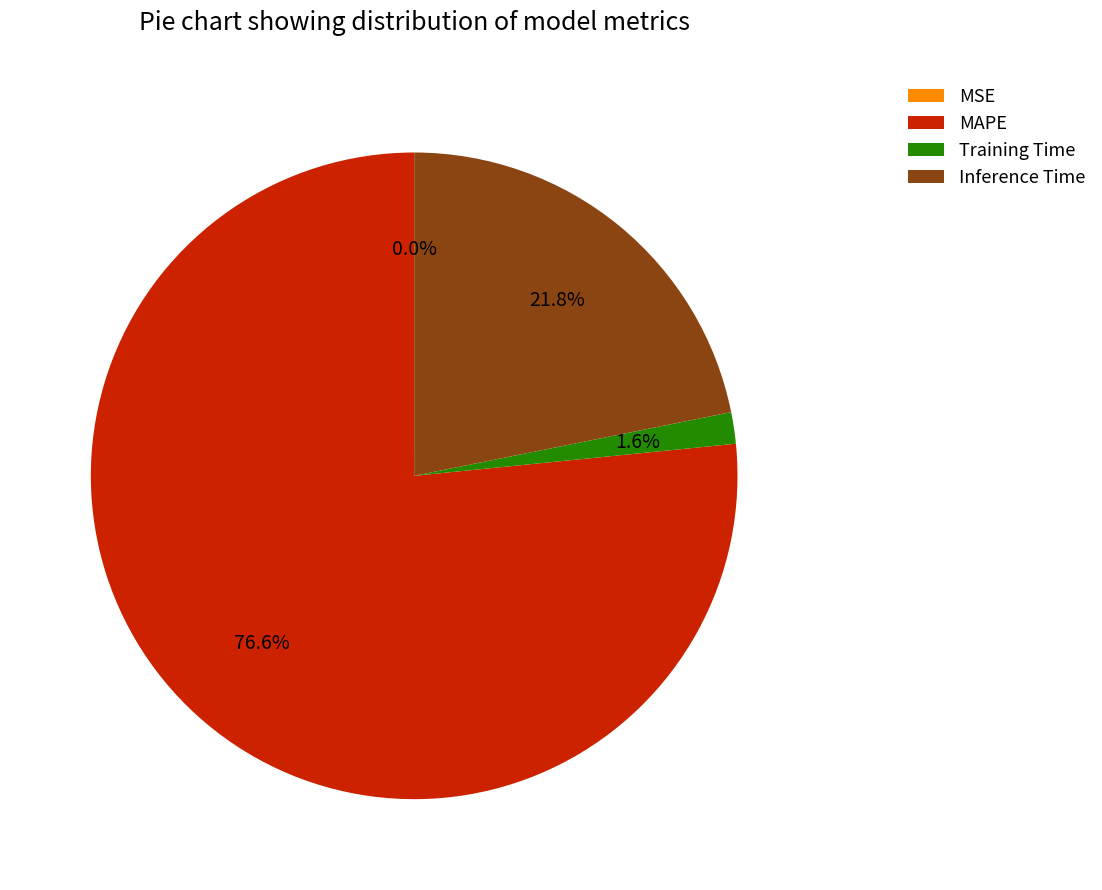

Is the sum of MAPE and Training Time greater than half?

Yes